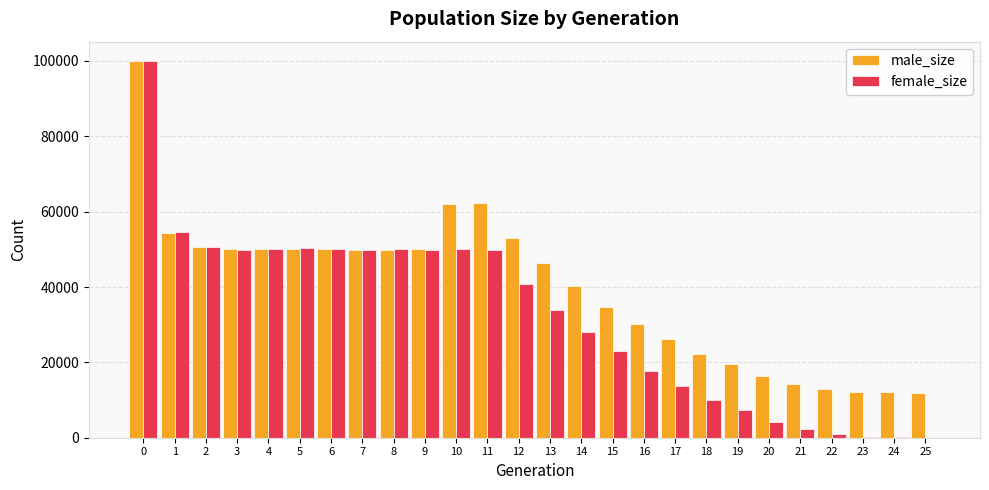

Which series has the largest total across all categories?

male_size